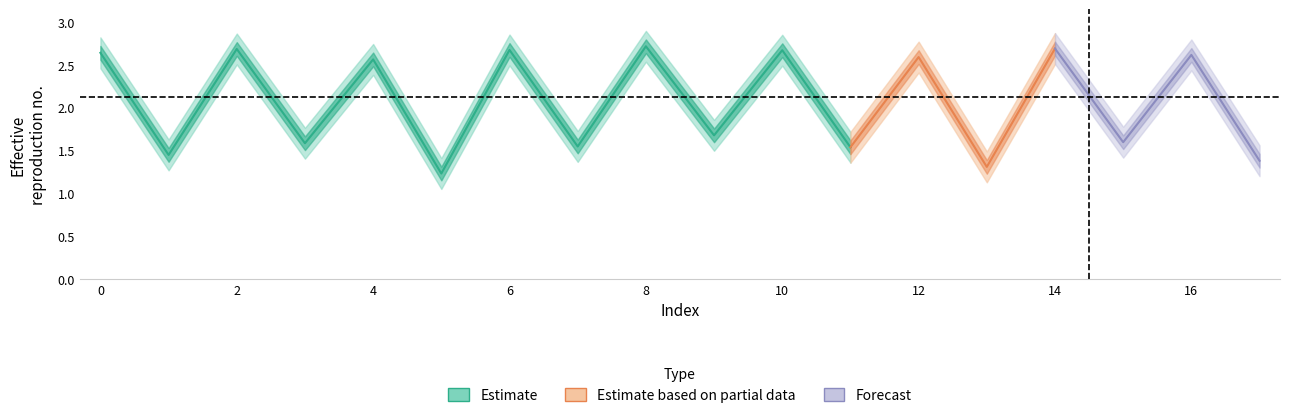

What is the difference between the maximum and minimum values?

1.5